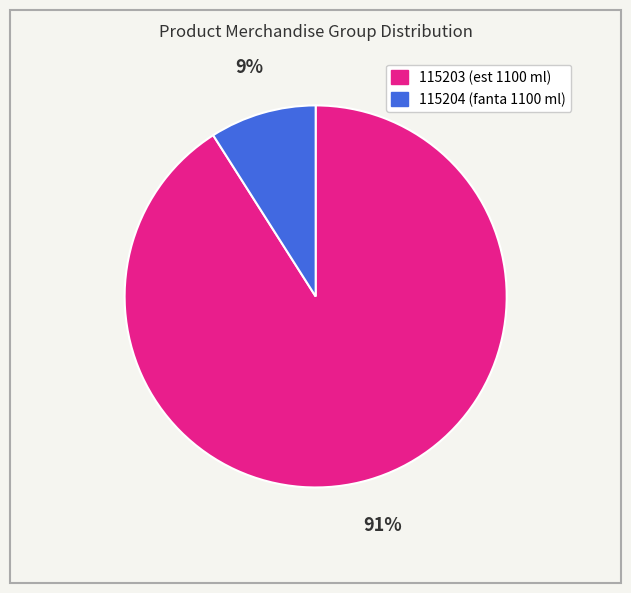

The 115203 slice represents 99% of the pie. True or false?

False